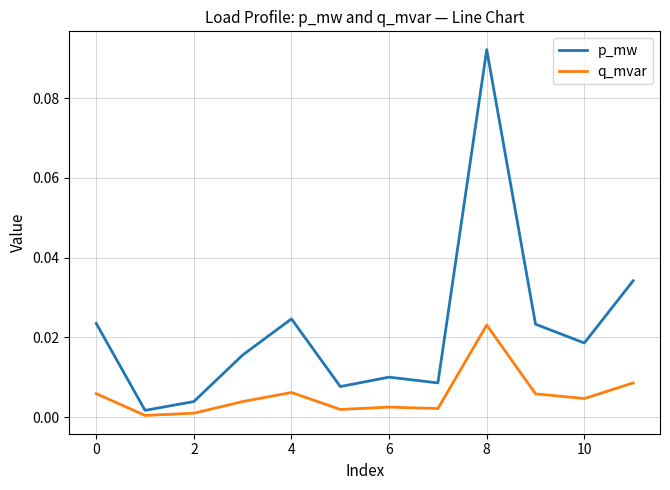

How many lines are shown in the chart?

2